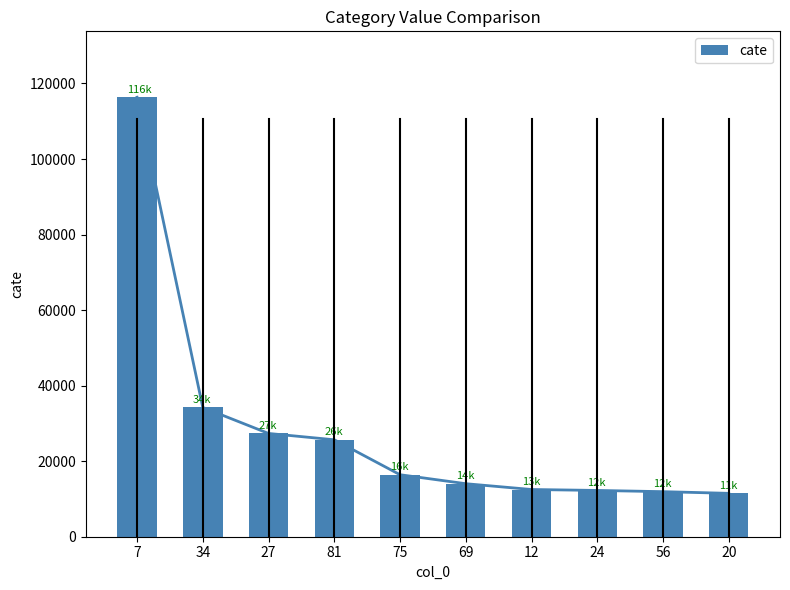

Which category has the highest value across all series?

7